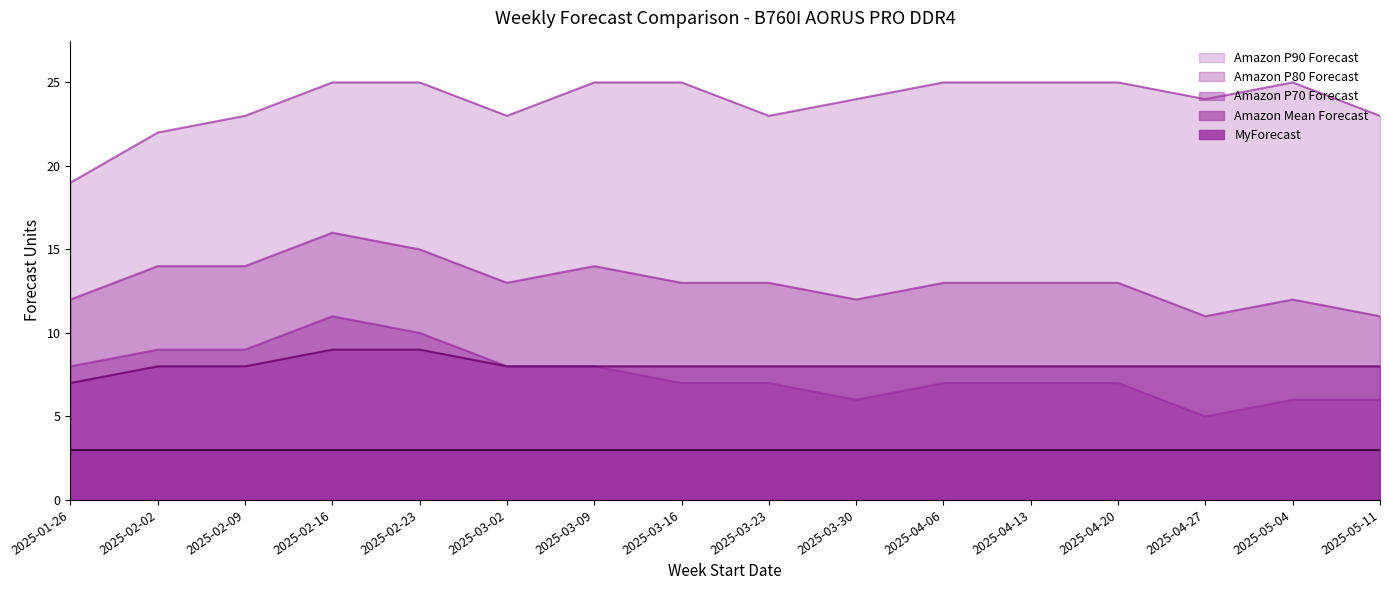

What are all the series names shown in the legend?

Amazon P90 Forecast, Amazon P80 Forecast, Amazon P70 Forecast, Amazon Mean Forecast, MyForecast